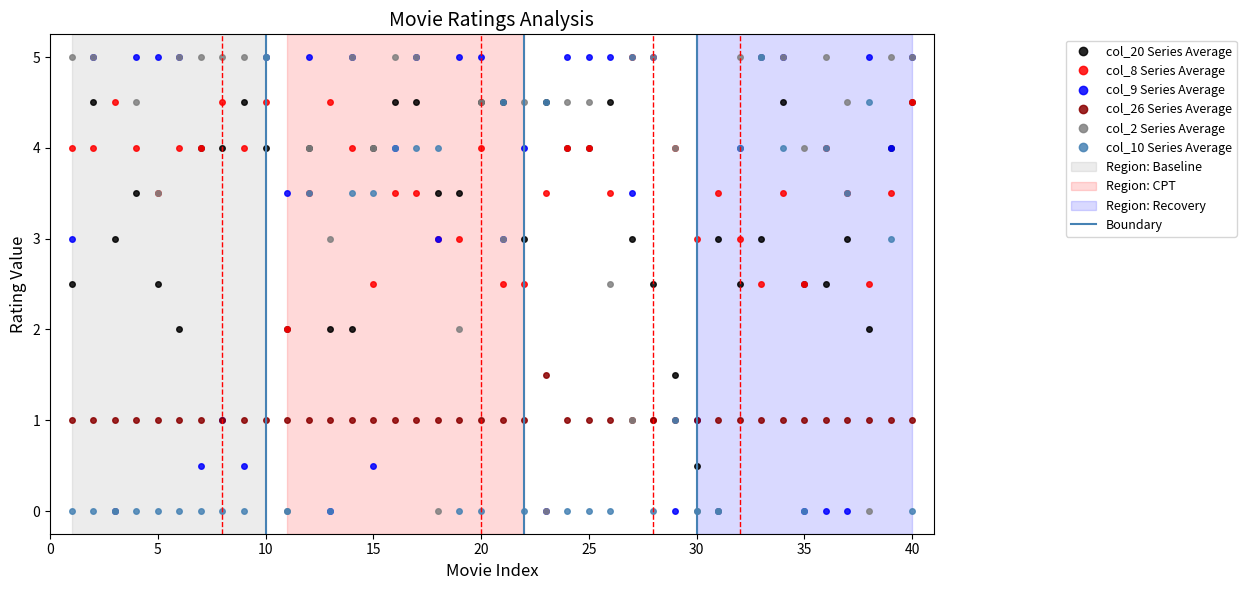

In col_9, how many points are higher than both neighbors (excluding endpoints)?

10